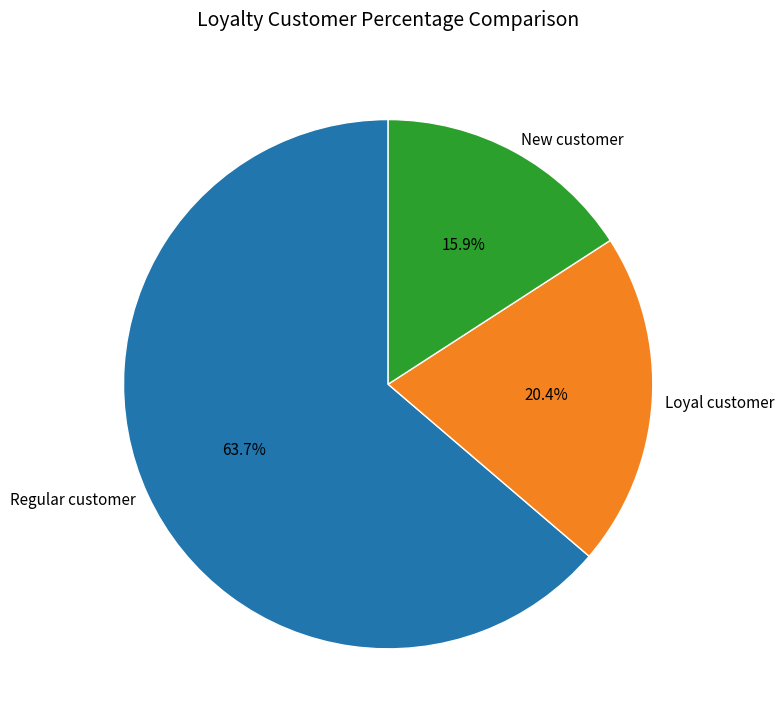

What is the ratio of the value at Regular customer to the value at Loyal customer?

3.1